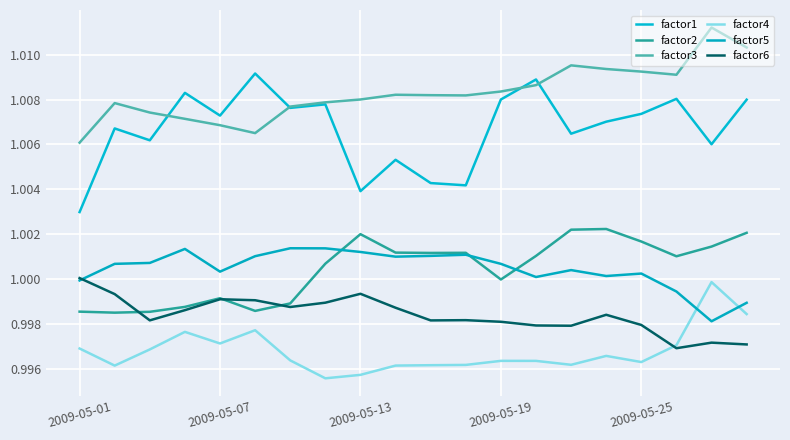

In factor6, how many points are lower than both neighbors (excluding endpoints)?

5